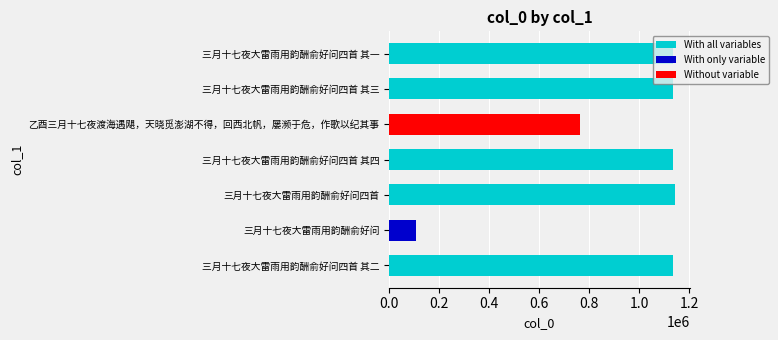

What is the ratio of the value at 三月十七夜大雷雨用韵酬俞好问四首 其三 to the value at 三月十七夜大雷雨用韵酬俞好问四首?

1.0